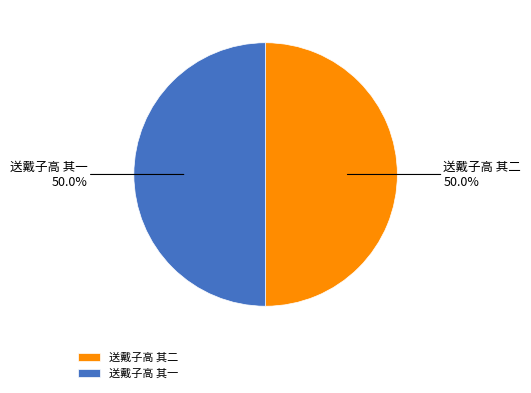

To the nearest percent, what is the average slice percentage?

50%